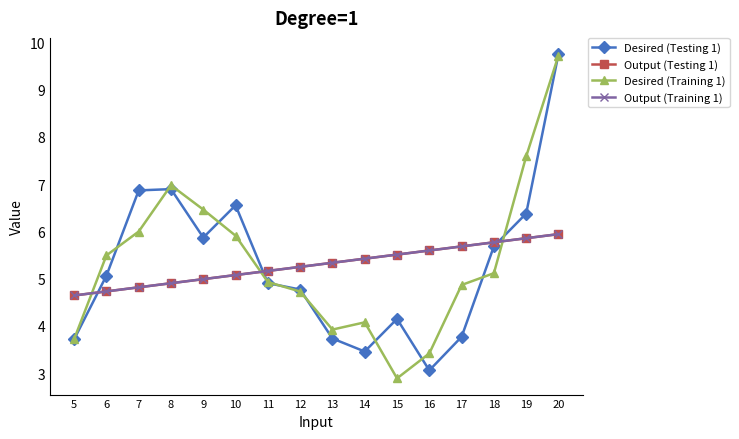

Does the chart have visible grid lines?

No